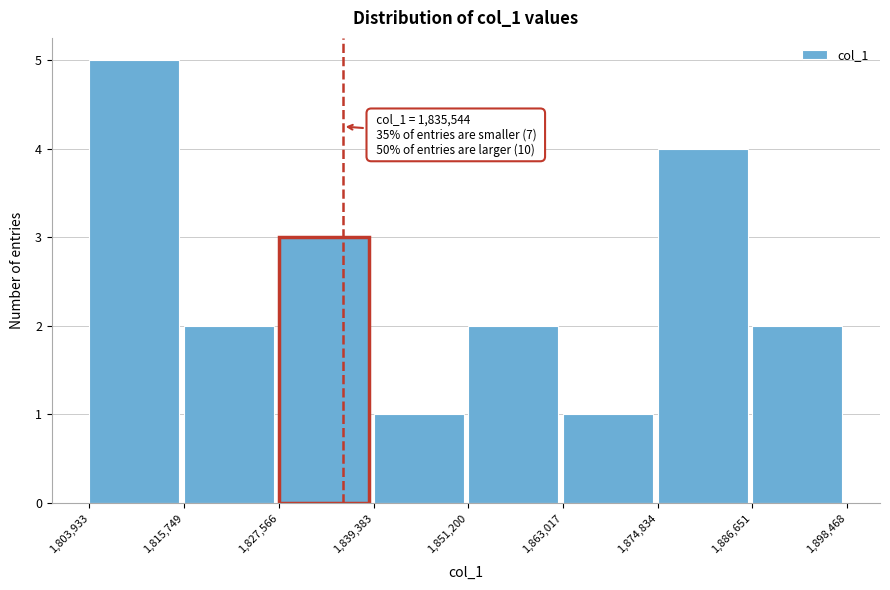

Which range on the x-axis has the tallest bar?

1,803,933 to 1,815,749